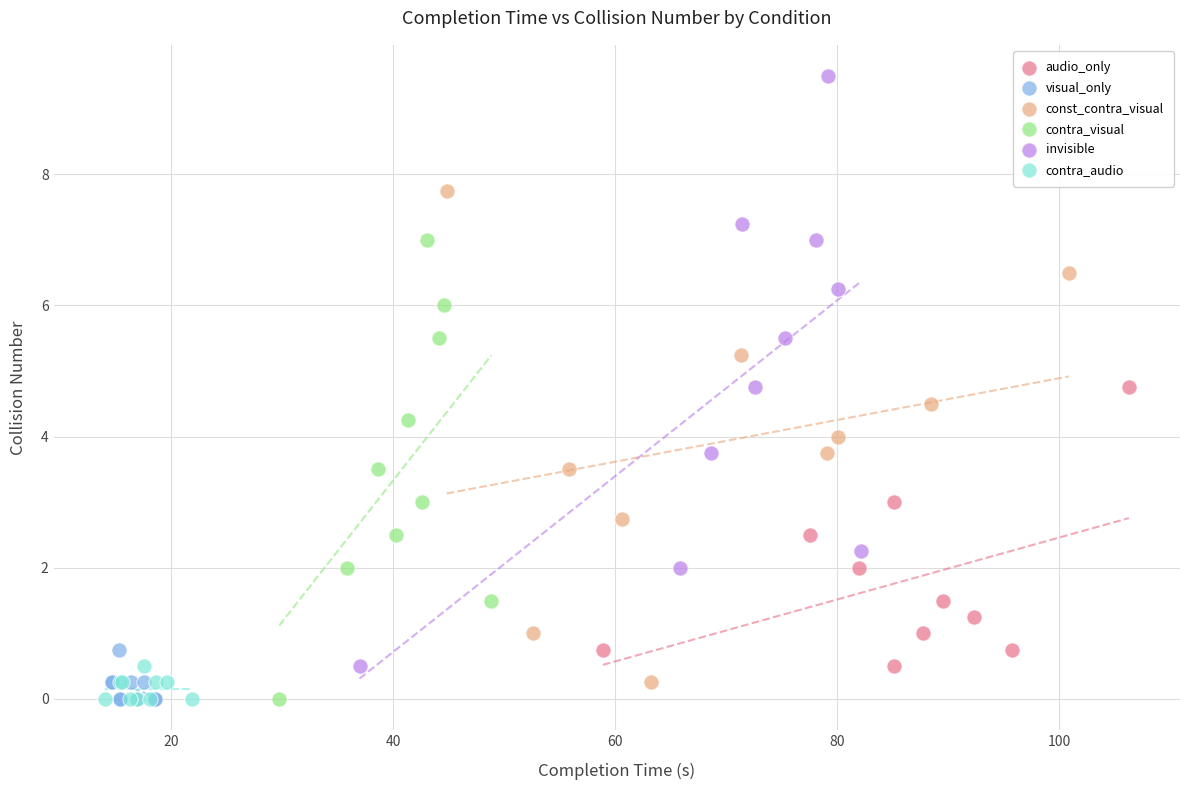

What are all the series names shown in the legend?

audio_only, visual_only, const_contra_visual, contra_visual, invisible, contra_audio